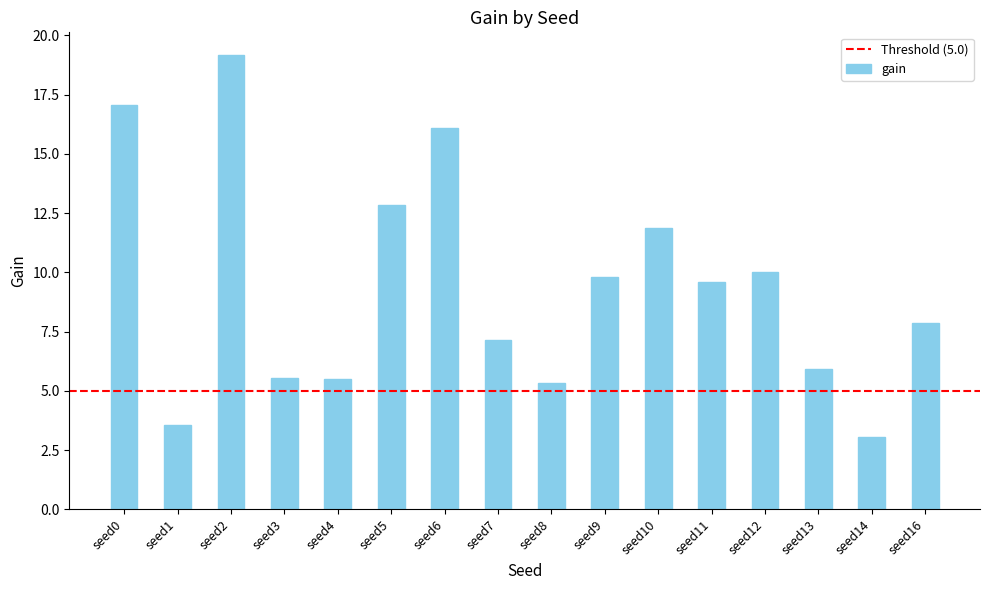

How many values exceed 9?

8